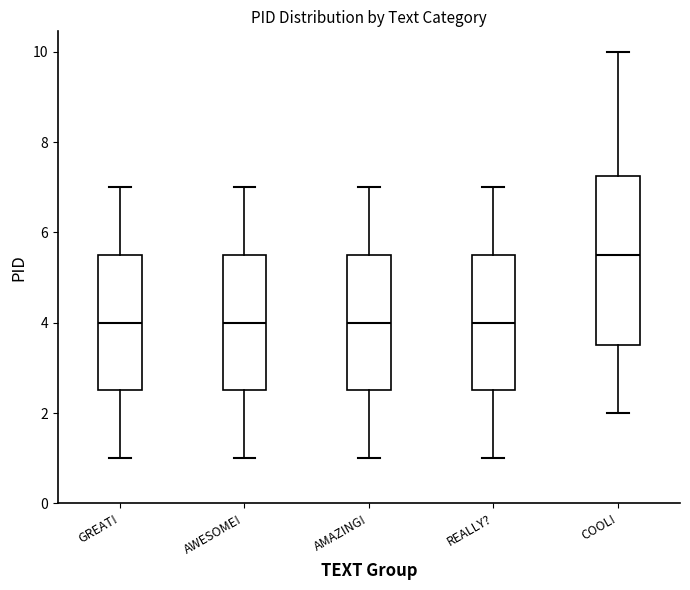

Which box has the highest median line?

COOL!